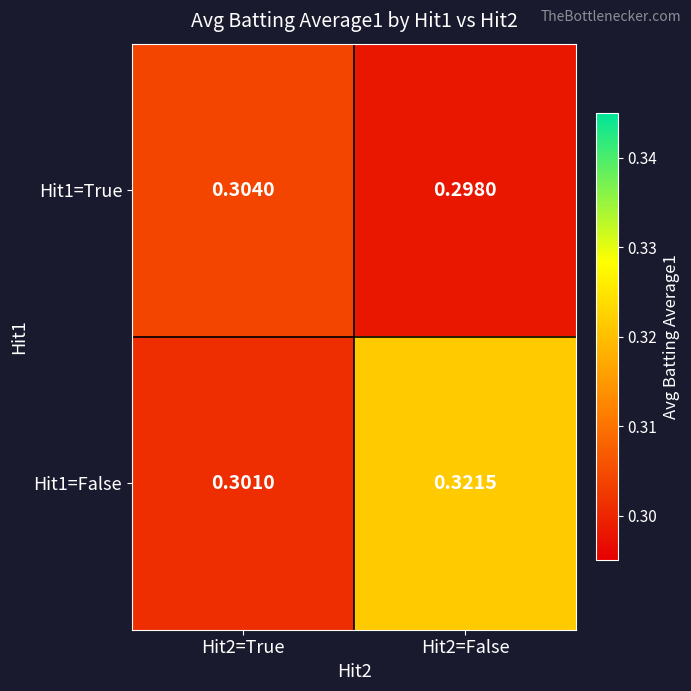

Is the value of Hit1=True at Hit2=False greater than the value of Hit1=False at Hit2=True?

No